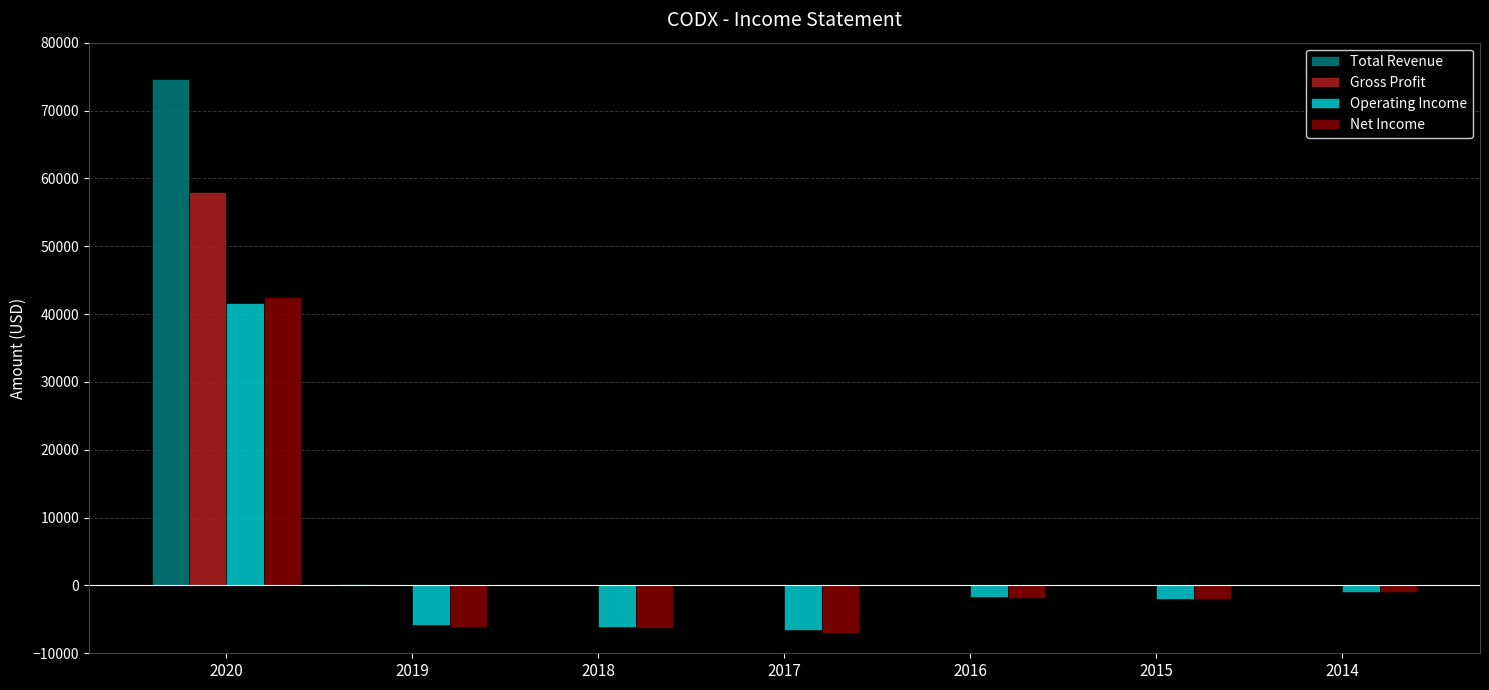

What is the total value across all series at 2019?

-11800